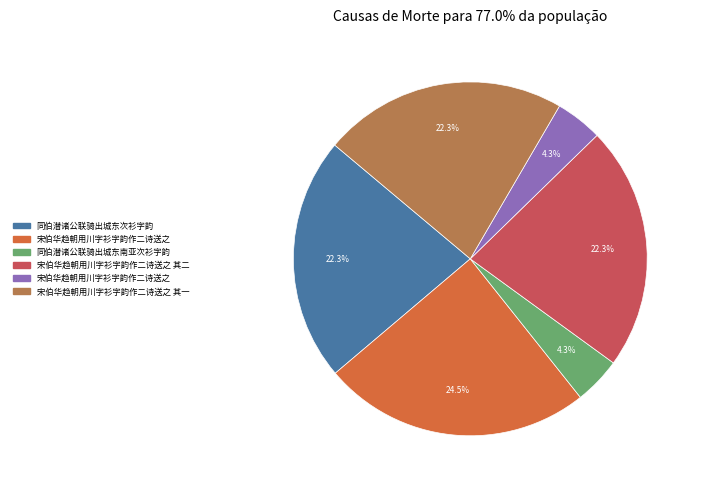

To the nearest percent, what is the difference between the largest and smallest slice percentages?

20%